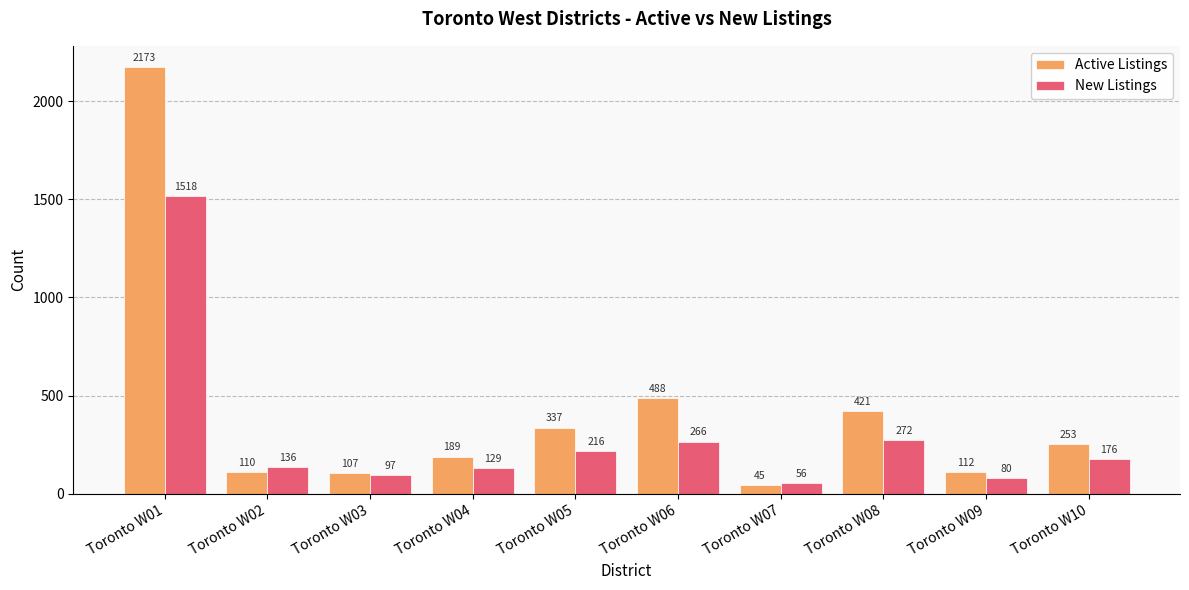

Which series has the widest spread of values?

Active Listings